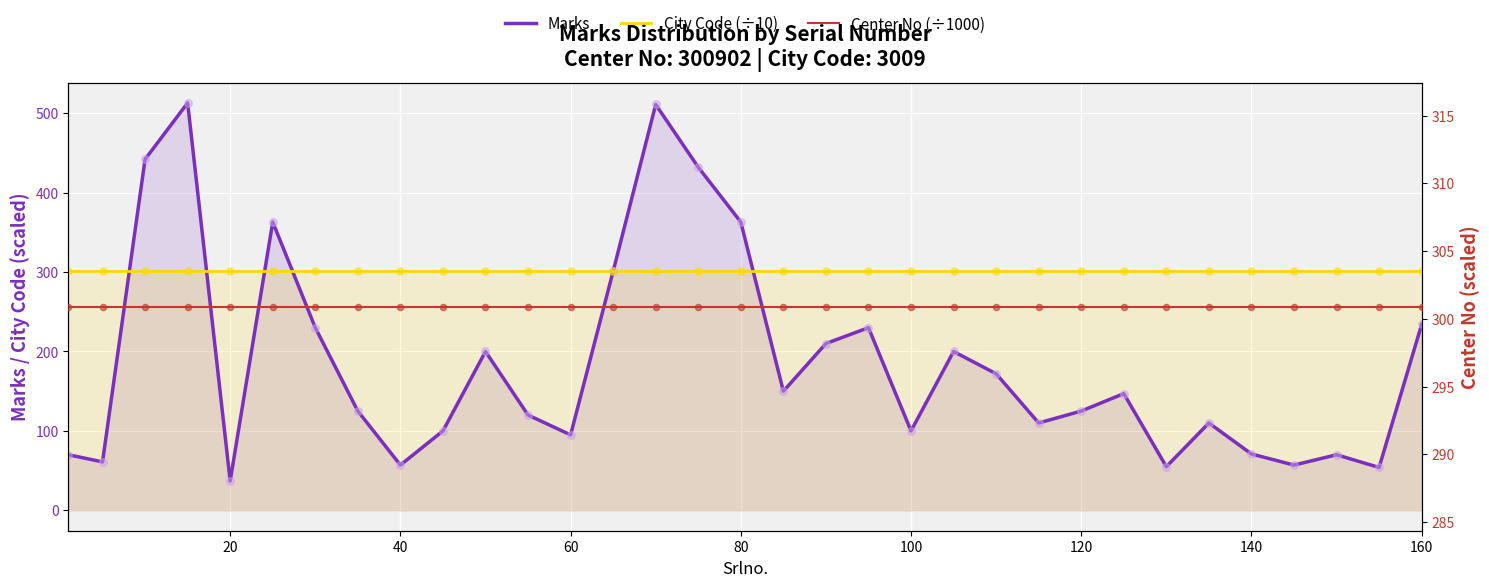

Which series has the largest total across all categories?

Center No (÷1000)